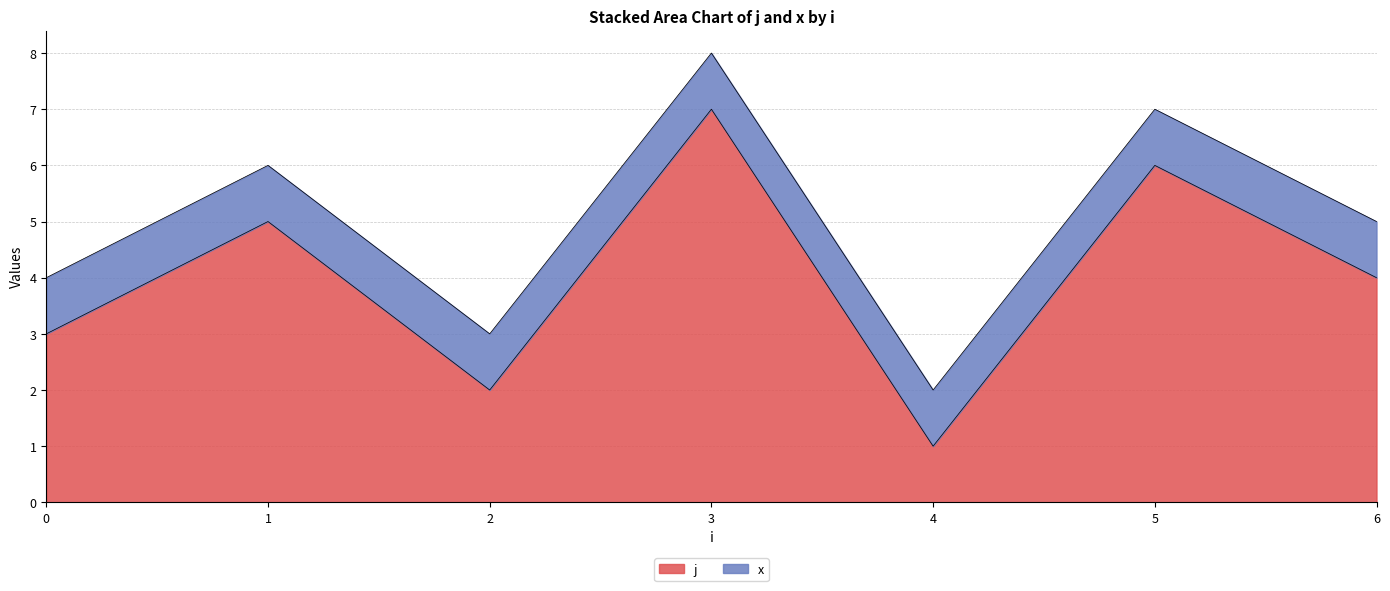

Is it true that the value at 1 is 5?

True